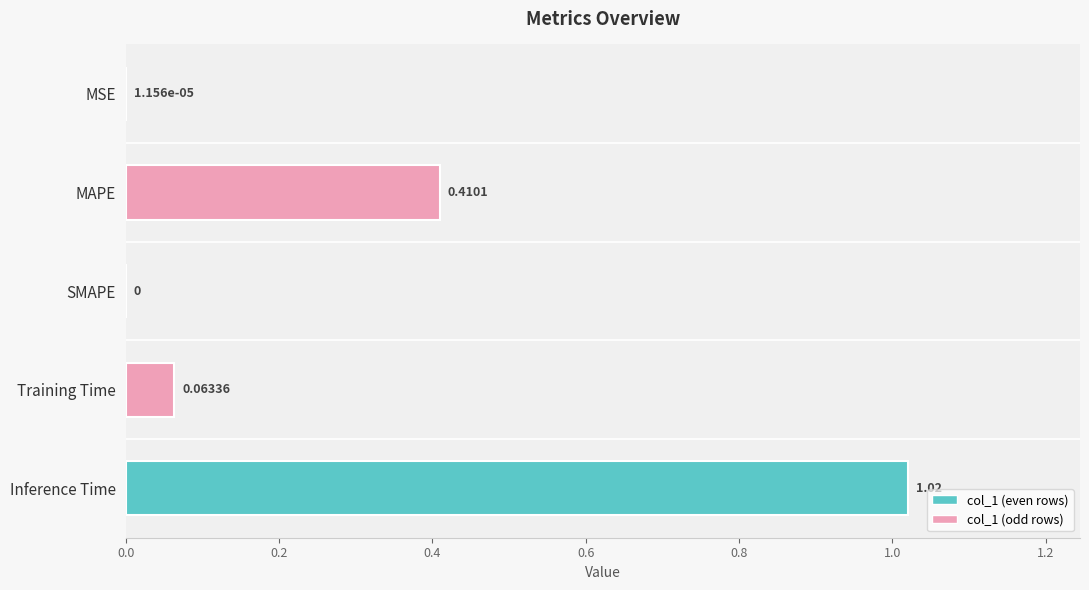

What is the change in value from MSE to Inference Time?

+1.0